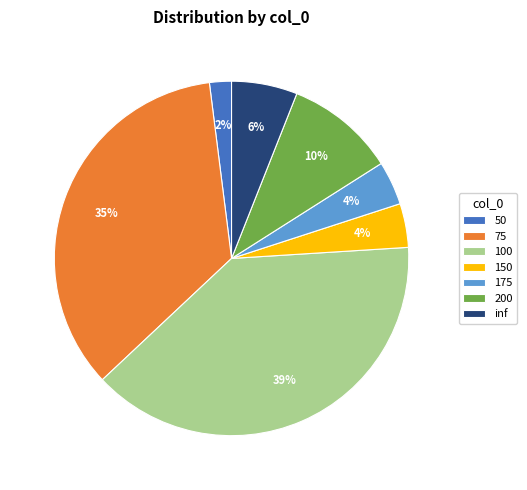

To the nearest percent, what portion does 100 represent?

39%